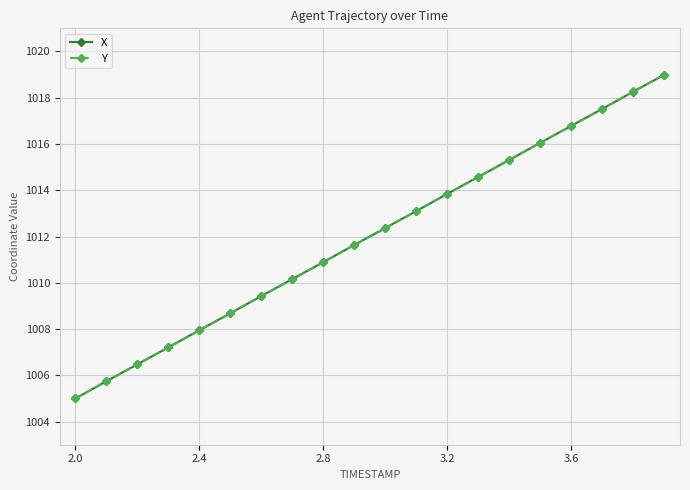

What is the value of the Y point at the 19th from the left?

1018.3